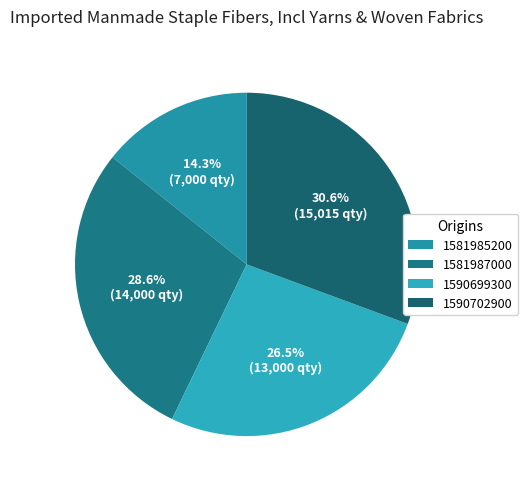

What is the largest slice in the pie chart?

1590702900